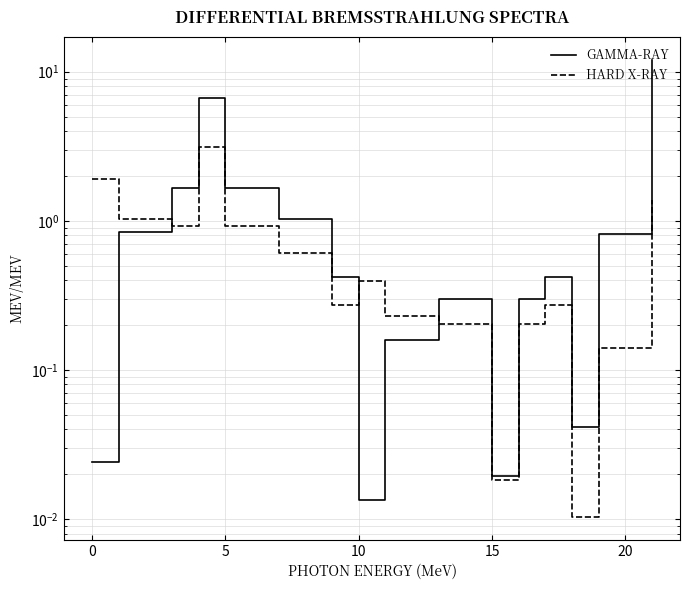

What is the value of the GAMMA-RAY point at the 20th from the left?

0.8